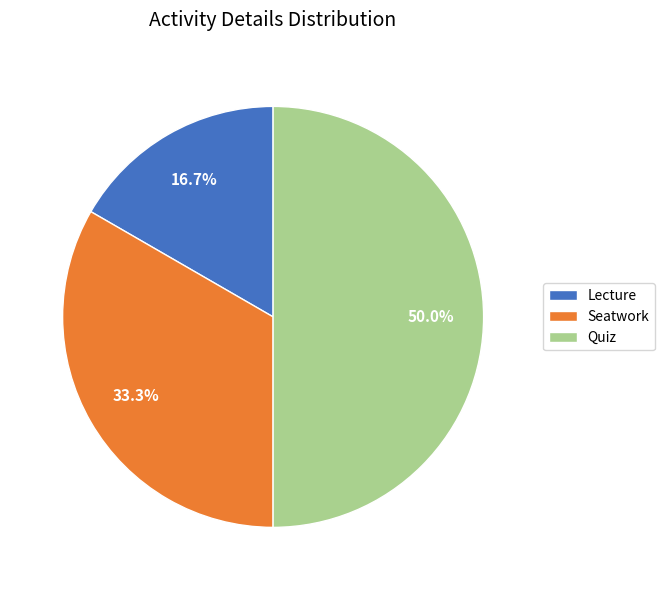

Is it true that Seatwork is 33% of the pie?

True